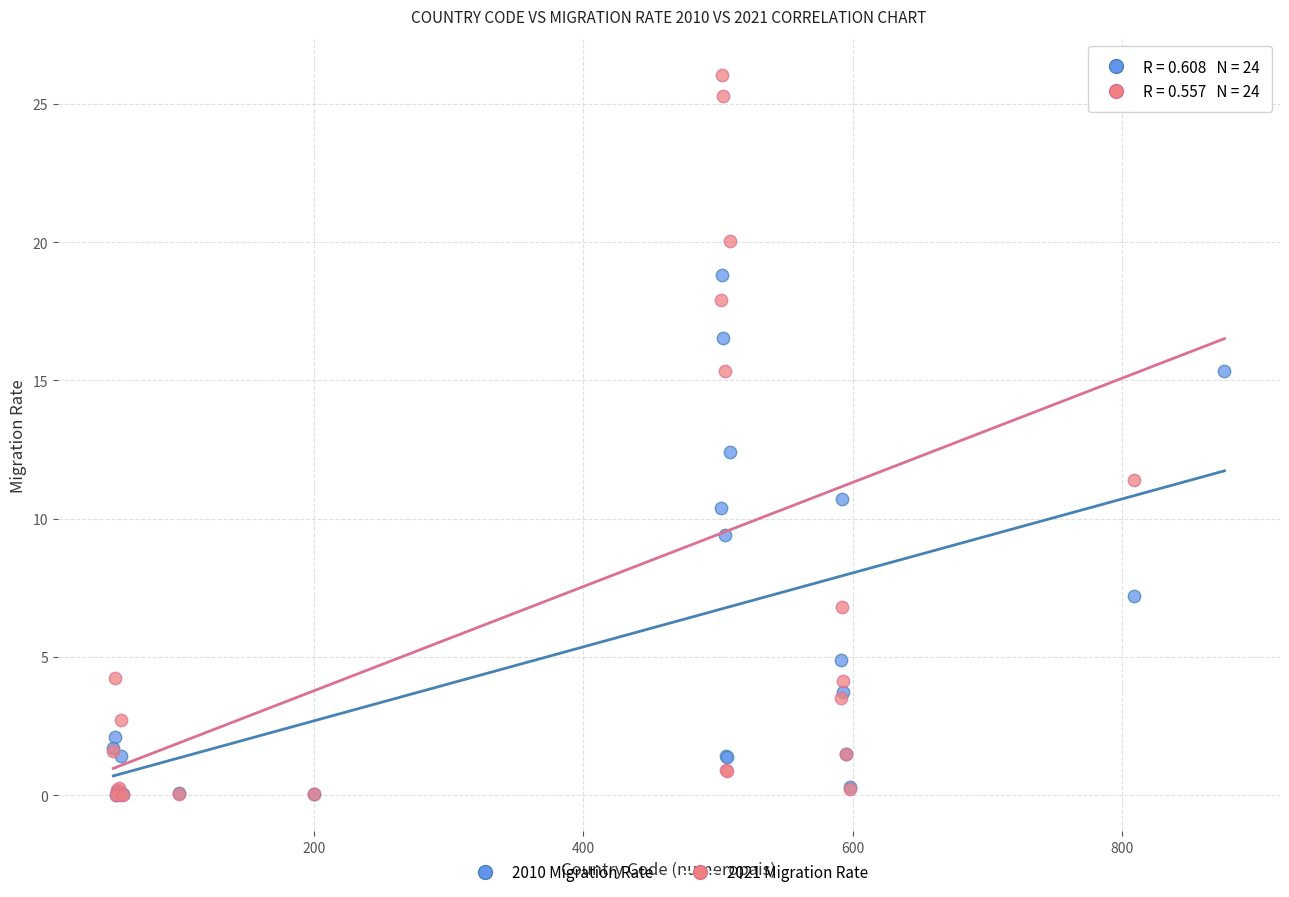

What are all the series names shown in the legend?

2010 Migration Rate, 2021 Migration Rate